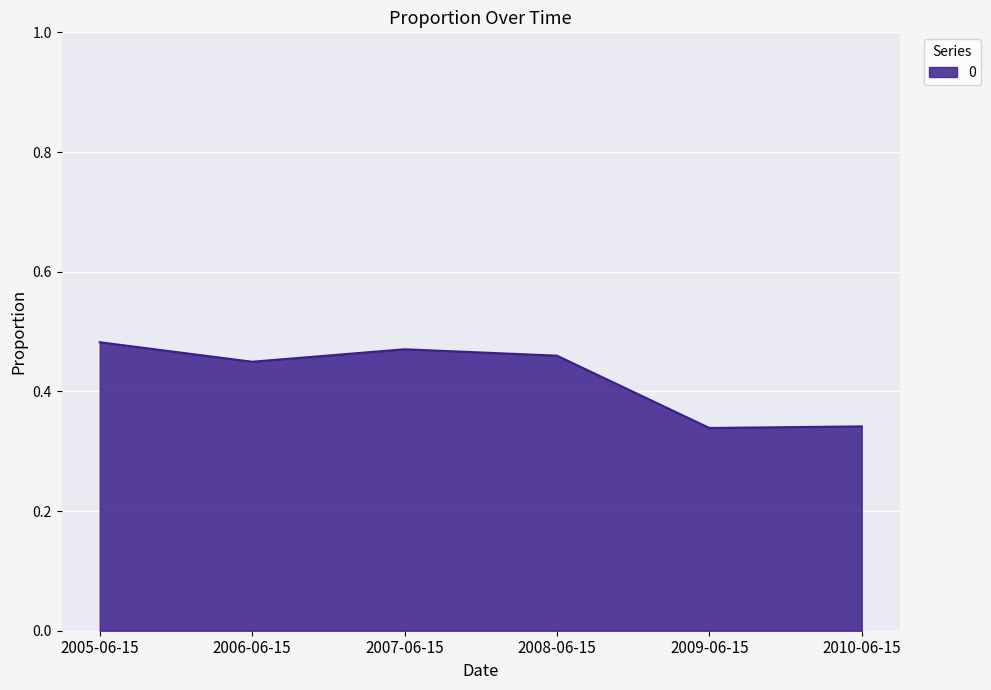

Where is the first local minimum?

2006-06-15